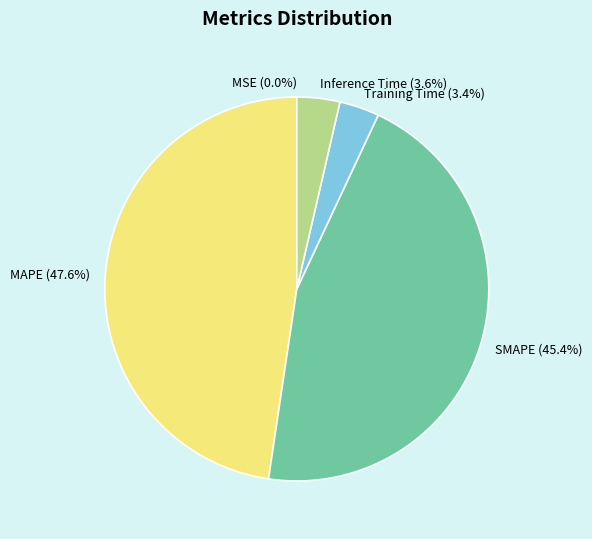

What portion of the pie excludes SMAPE?

54.6%